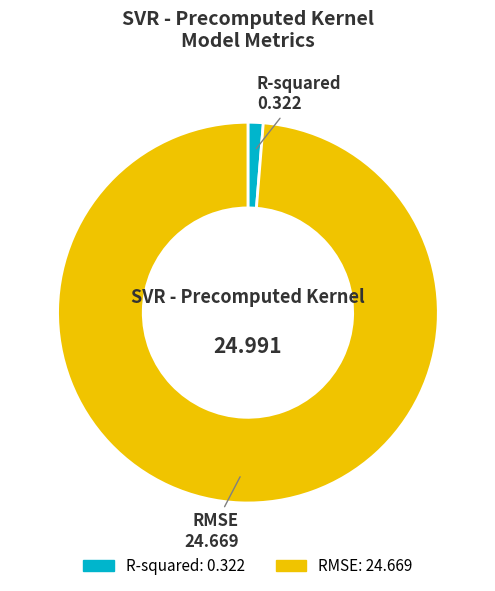

Do R-squared and RMSE together represent more than half of the pie?

Yes